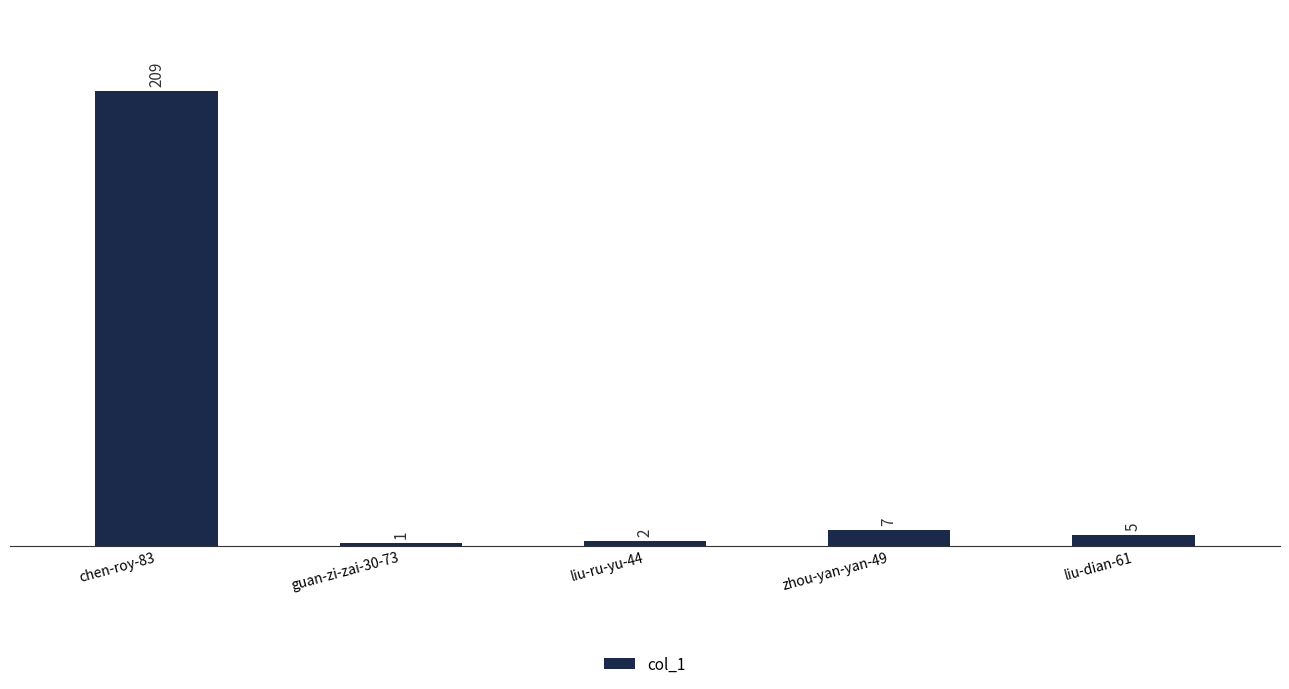

Reading left to right, extract all data points from this chart.

chen-roy-83=209	guan-zi-zai-30-73=1	liu-ru-yu-44=2	zhou-yan-yan-49=7	liu-dian-61=5